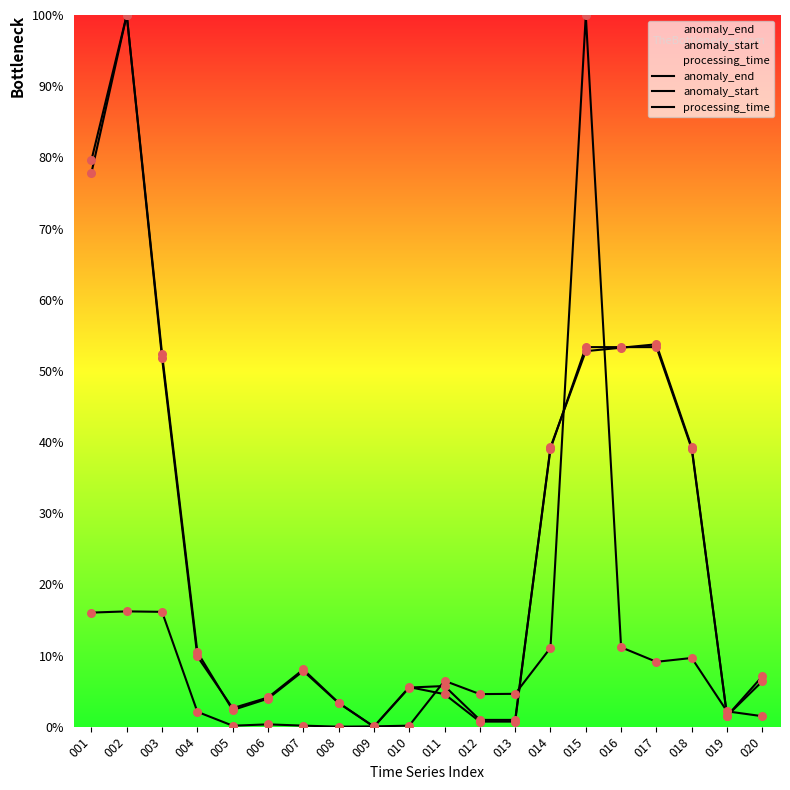

Which series contains the lowest Y value?

anomaly_end